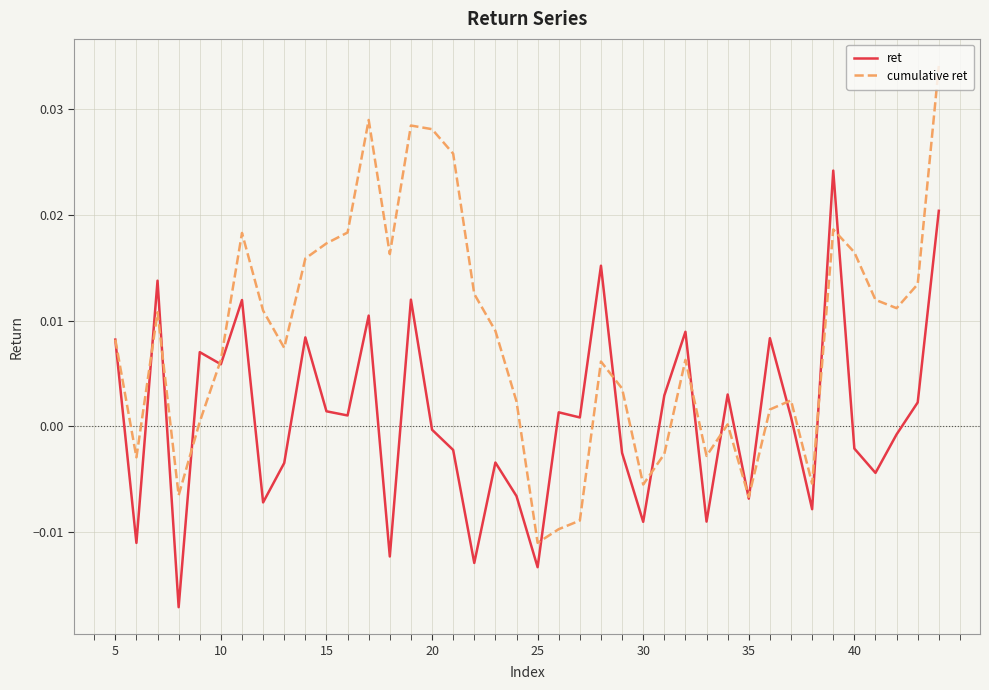

Which series has the largest total across all categories?

cumulative ret